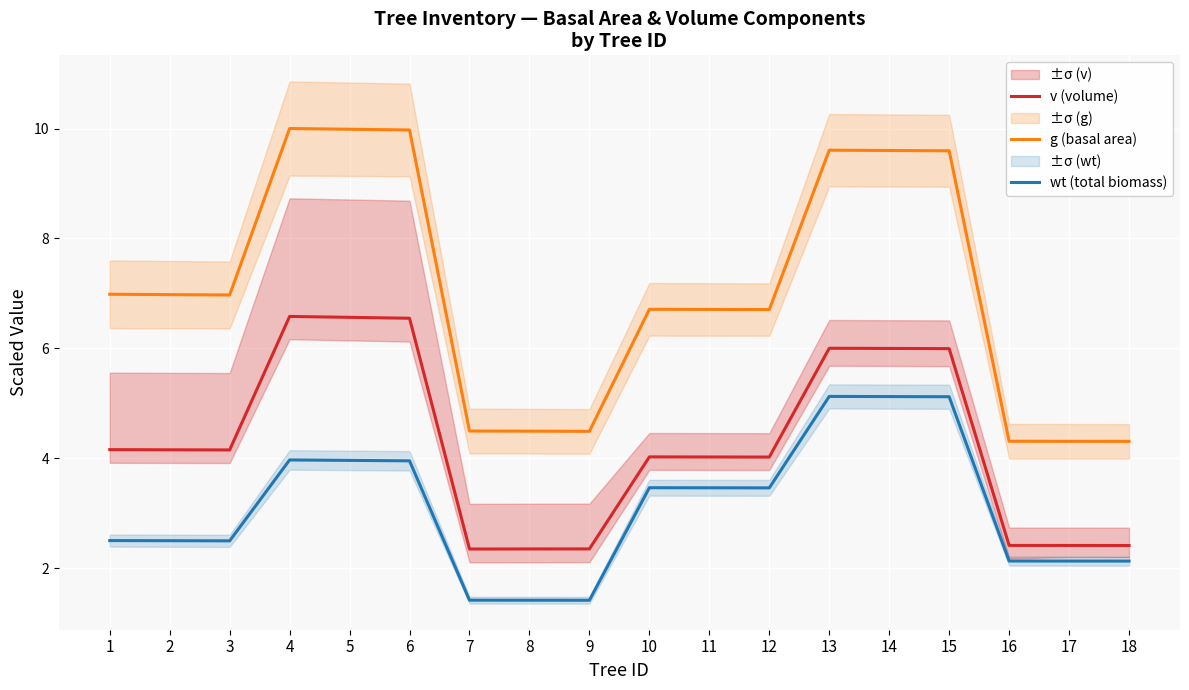

What is the value of the g (basal area) point at the 18th from the left?

4.3